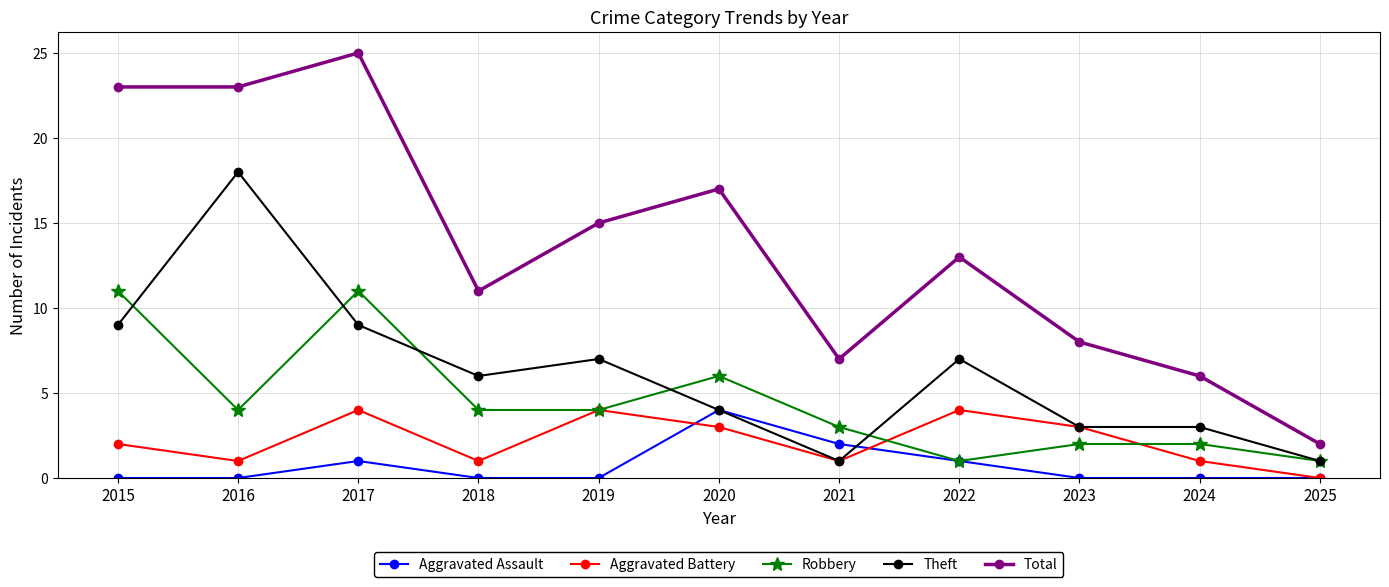

Reading left to right, list all the values displayed in this chart.

Aggravated Assault: 2015=0	2016=0	2017=1	2018=0	2019=0	2020=4	2021=2	2022=1	2023=0	2024=0	2025=0
Aggravated Battery: 2015=2	2016=1	2017=4	2018=1	2019=4	2020=3	2021=1	2022=4	2023=3	2024=1	2025=0
Robbery: 2015=11	2016=4	2017=11	2018=4	2019=4	2020=6	2021=3	2022=1	2023=2	2024=2	2025=1
Theft: 2015=9	2016=18	2017=9	2018=6	2019=7	2020=4	2021=1	2022=7	2023=3	2024=3	2025=1
Total: 2015=23	2016=23	2017=25	2018=11	2019=15	2020=17	2021=7	2022=13	2023=8	2024=6	2025=2